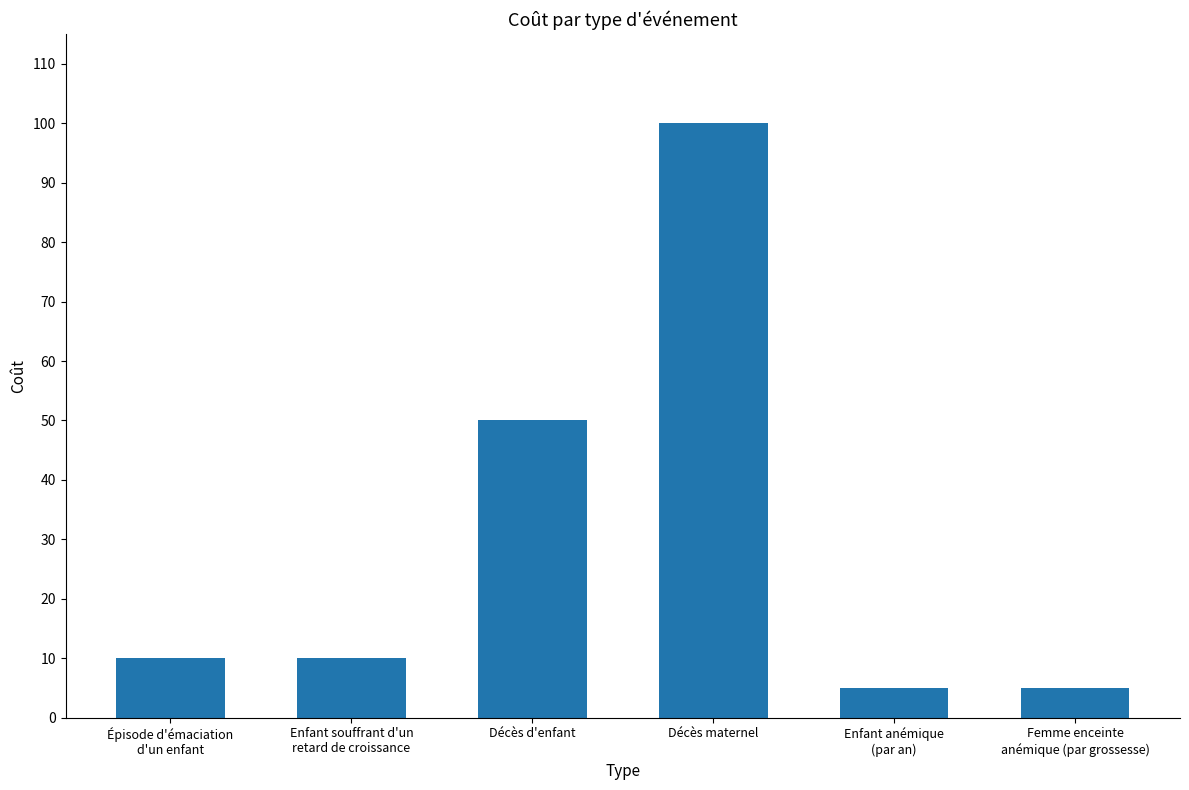

What is the greatest value displayed?

100